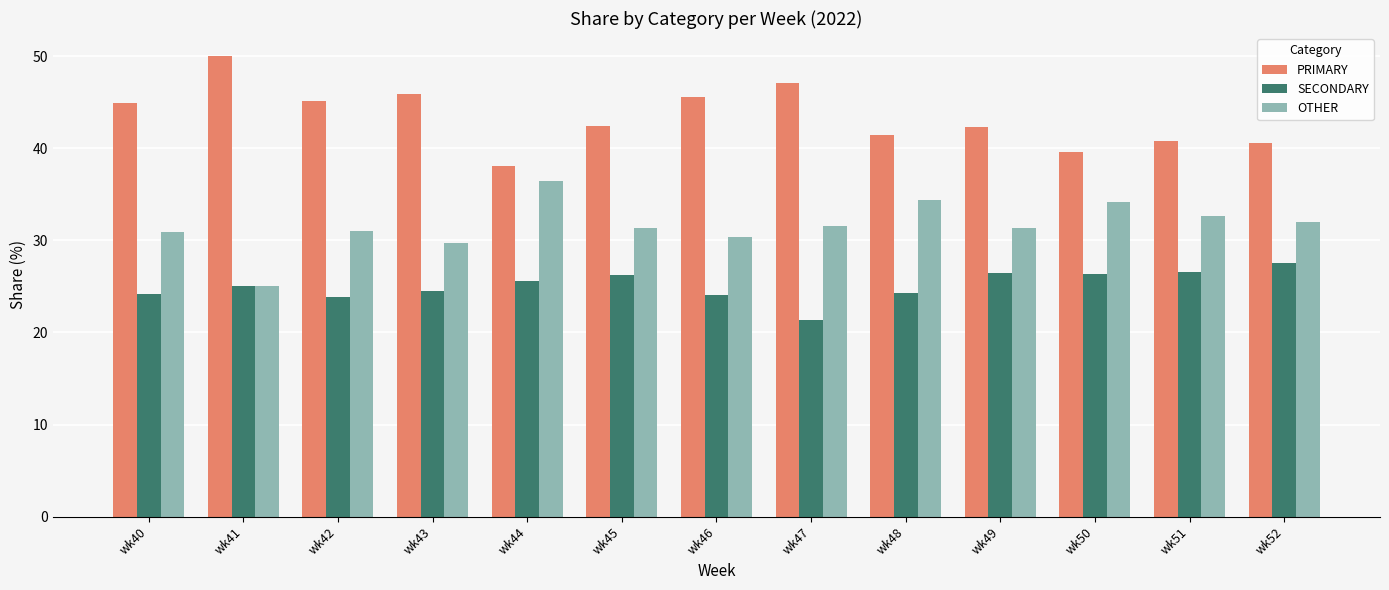

What is the total value across all series at wk52?

100.0